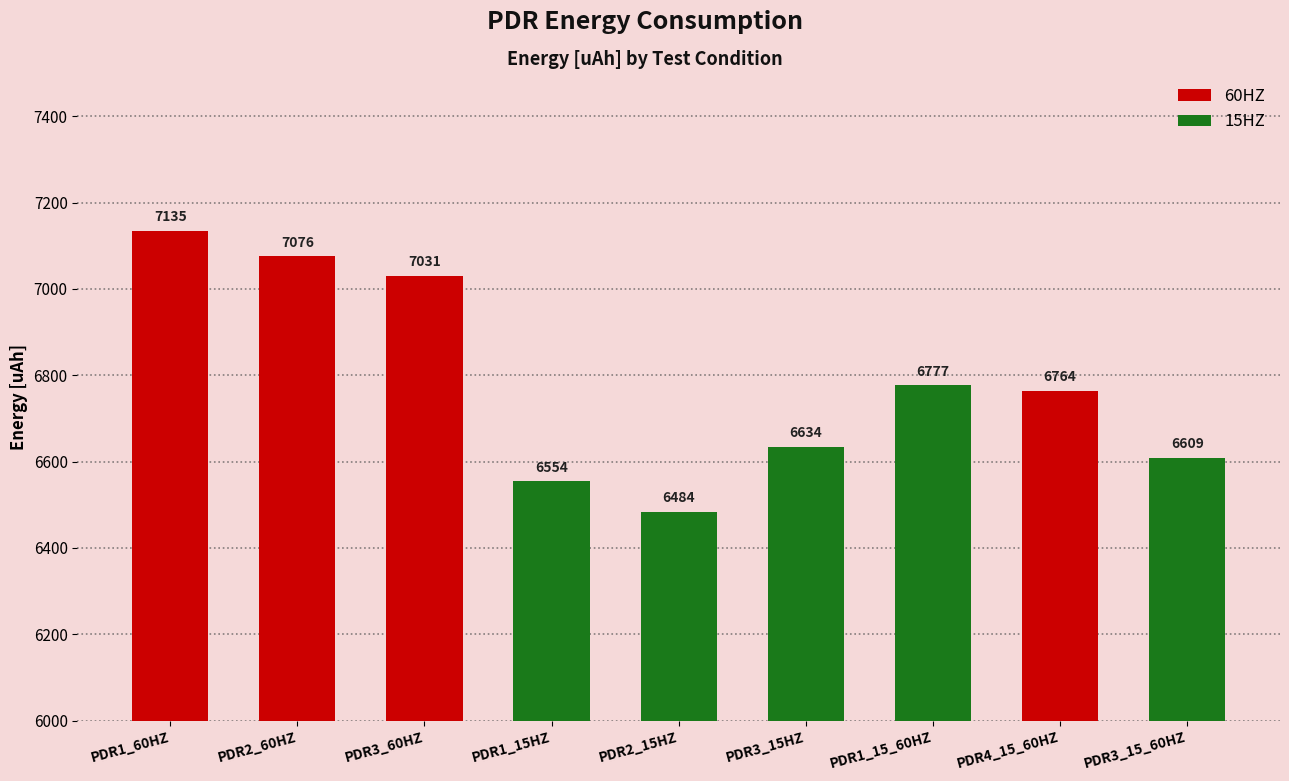

Count the number of values greater than 6764.

4